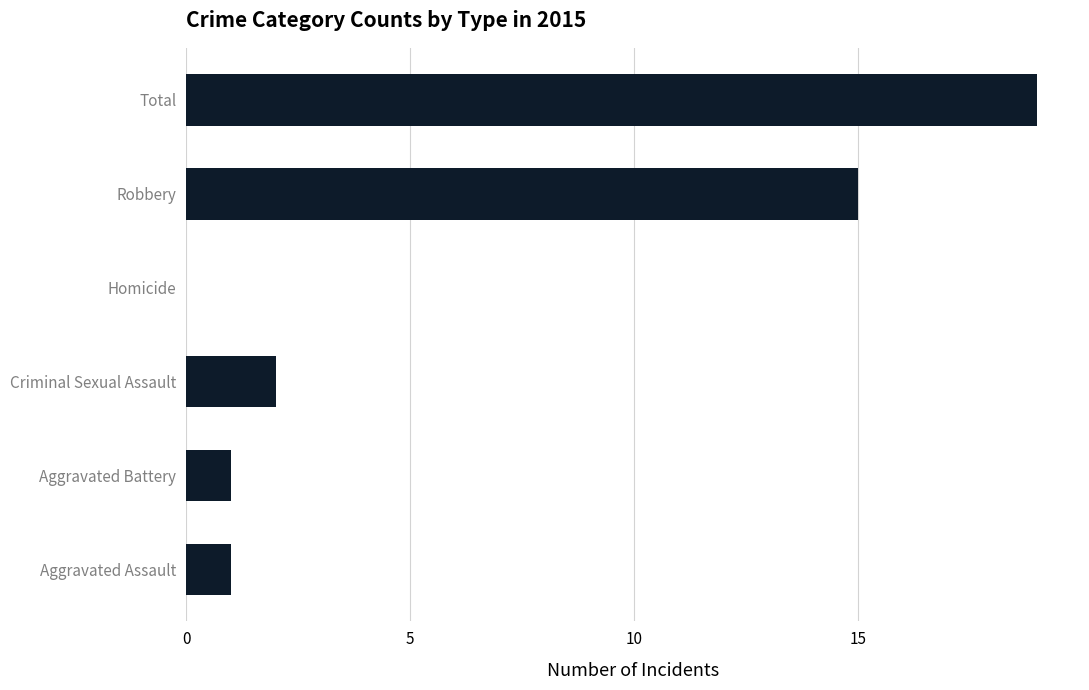

True or false: the data shows 1 at Aggravated Battery.

True